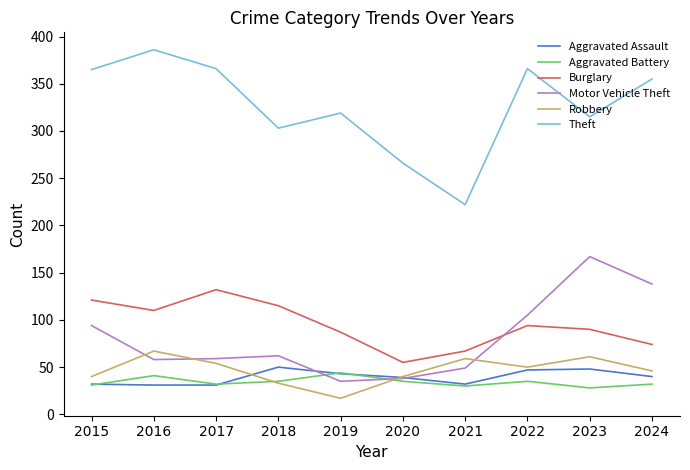

How many lines are shown in the chart?

6